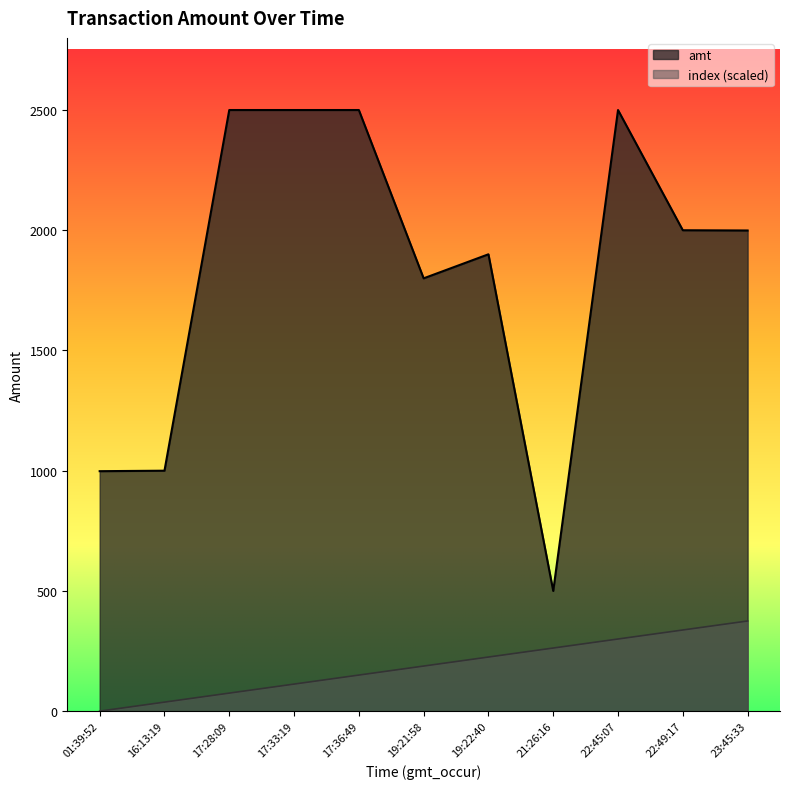

Which series has the widest spread of values?

amt